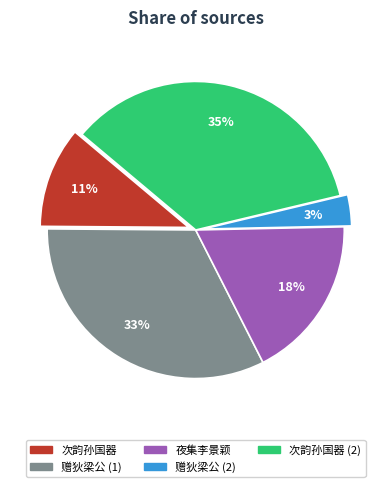

Which category has the smallest portion of the pie?

赠狄梁公 (2)